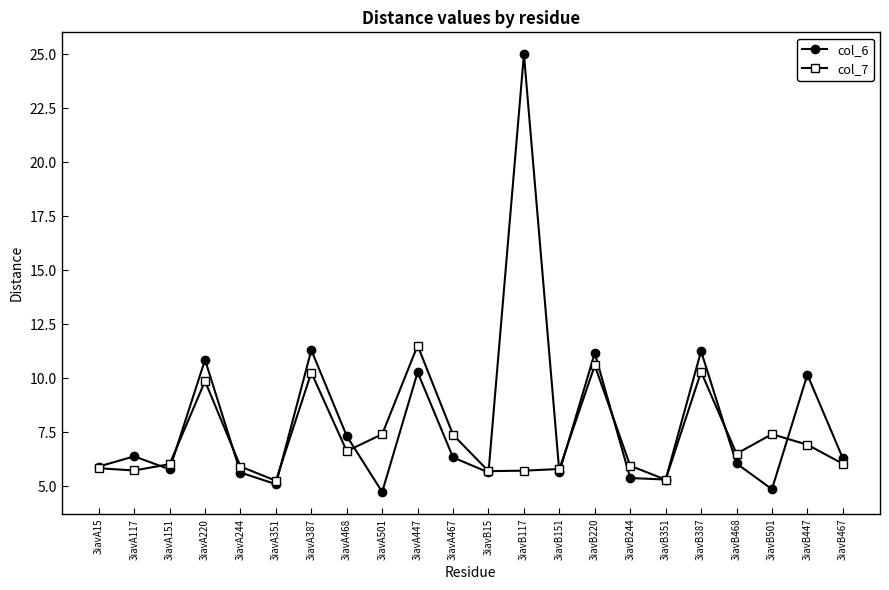

Does the chart display data point markers on the line(s)?

Yes